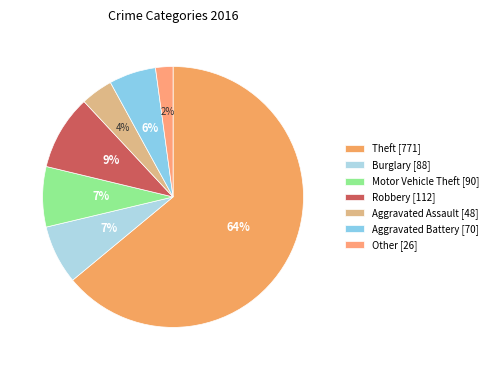

What is the total percentage of Burglary and Aggravated Battery?

13.1%